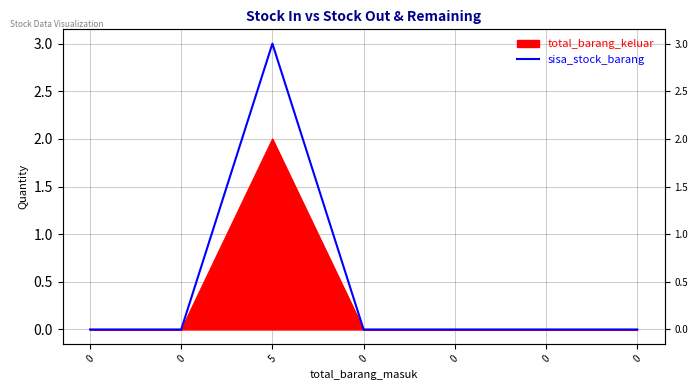

Rank the categories by value from highest to lowest.

5, 0, 0, 0, 0, 0, 0